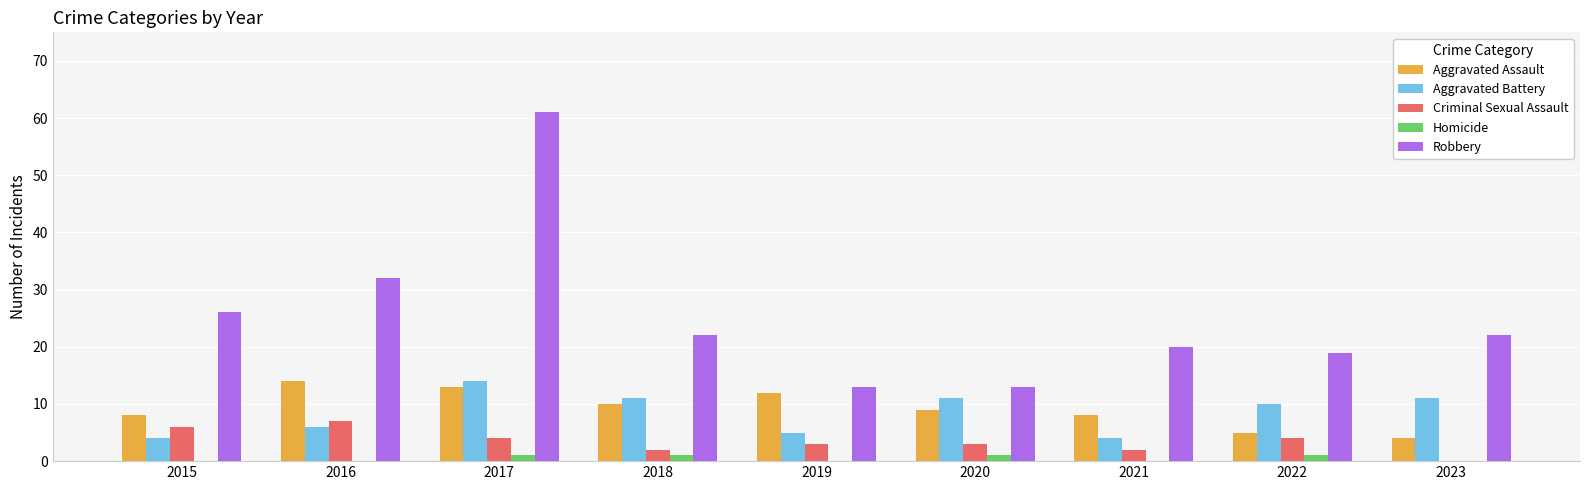

Where does the Robbery series first go above 22?

2015